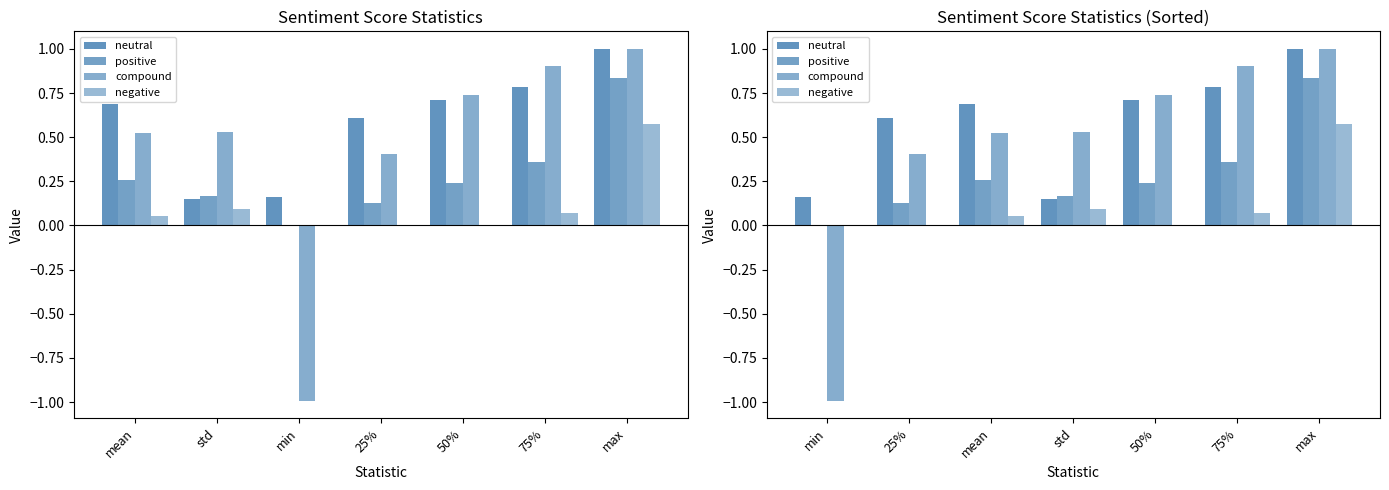

Reading left to right, extract all data points from this chart.

neutral: 0.2	0.6	0.7	0.1	0.7	0.8	1.0
positive: 0.0	0.1	0.3	0.2	0.2	0.4	0.8
compound: -1.0	0.4	0.5	0.5	0.7	0.9	1.0
negative: 0.0	0.0	0.1	0.1	0.0	0.1	0.6